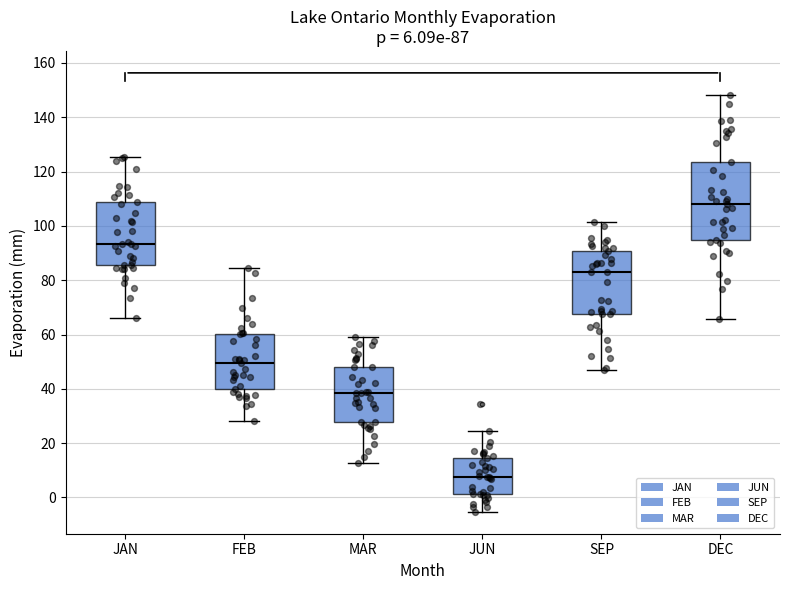

Which box has the highest median line?

DEC